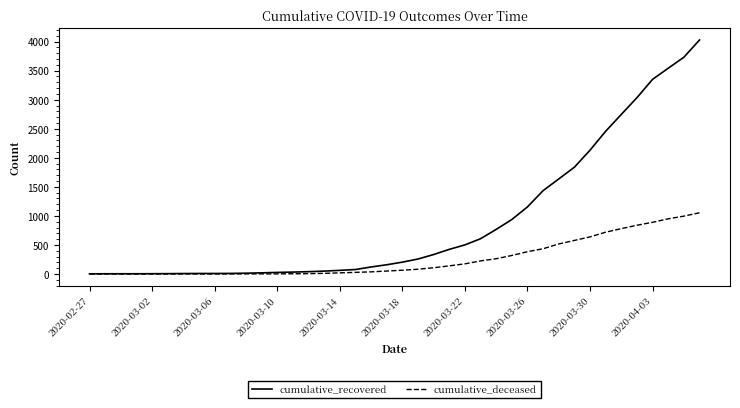

Which series has the largest range (max minus min)?

cumulative_recovered